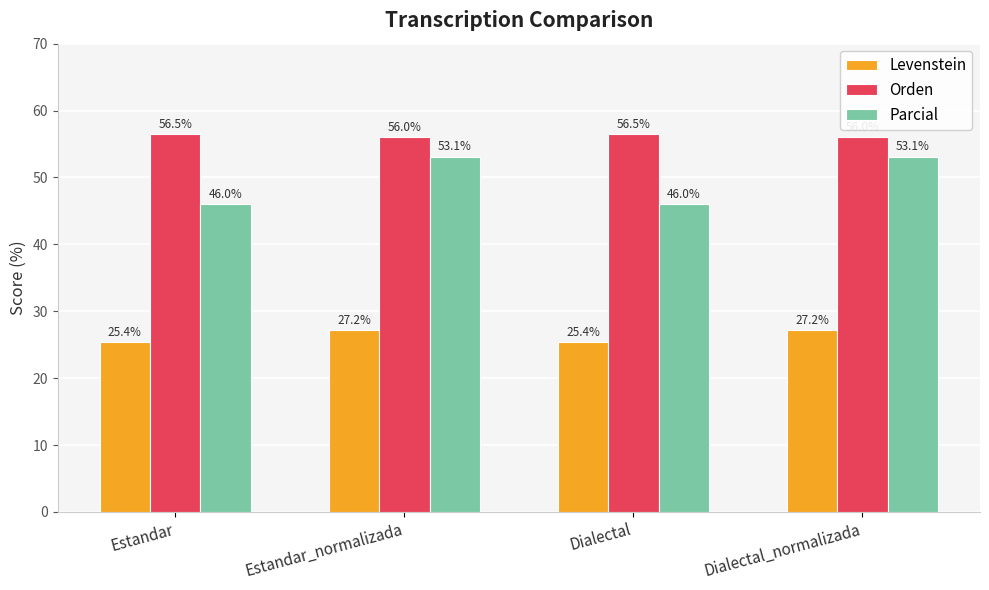

Rank the series at Dialectal from highest to lowest value.

Orden, Parcial, Levenstein